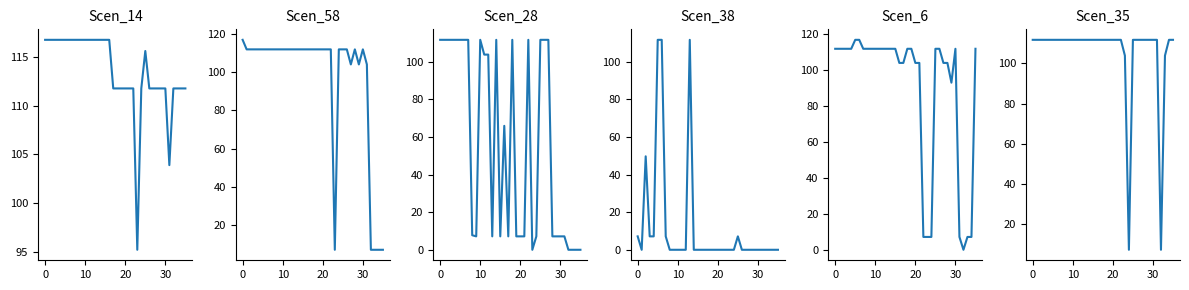

Which series has the largest range (max minus min)?

Scen_6